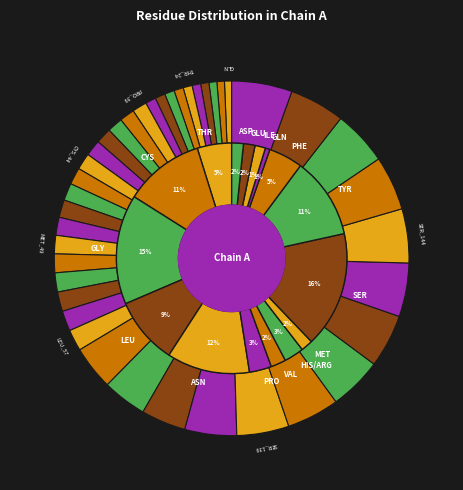

True or false: GLY_23 accounts for 1% of the total.

True